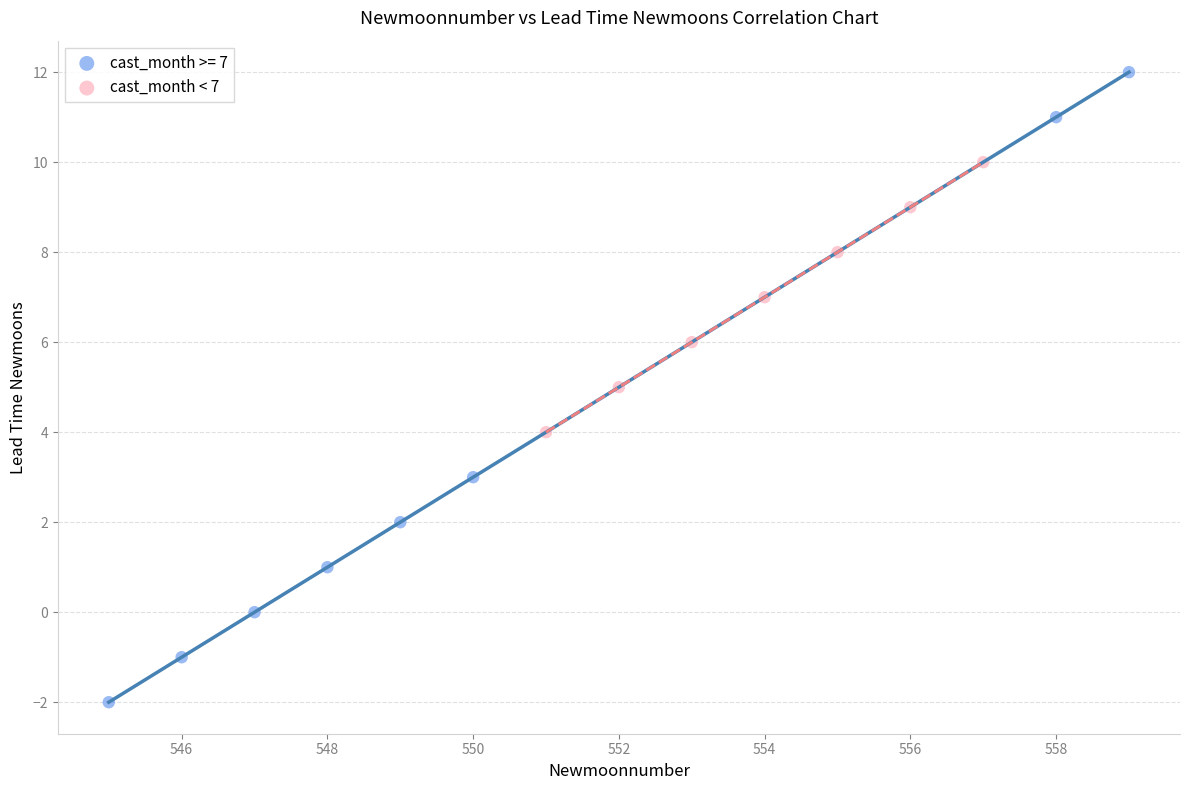

Which series has the largest Y range (max minus min)?

cast_month >= 7